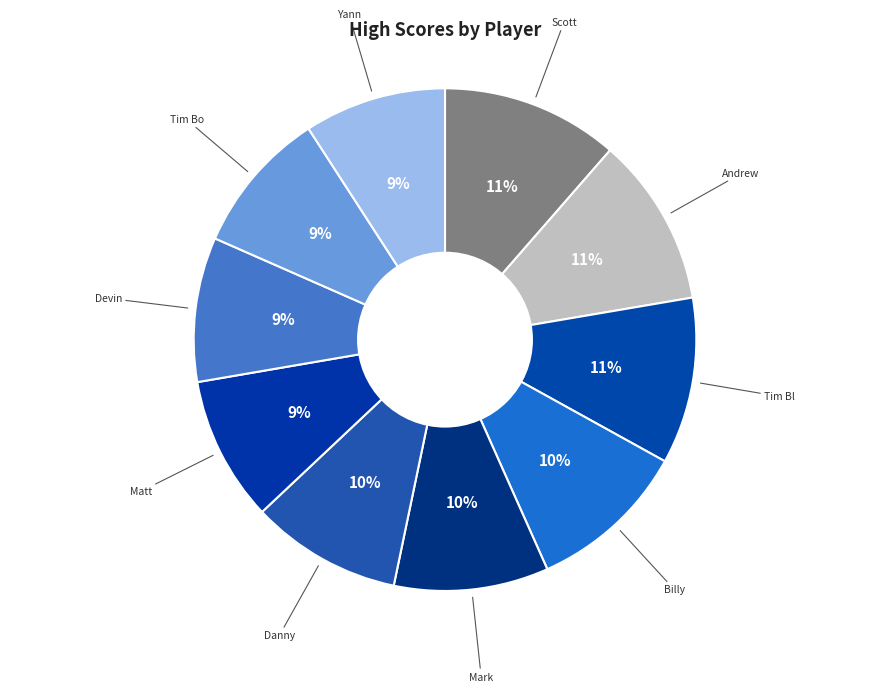

How many segments does this pie chart have?

10